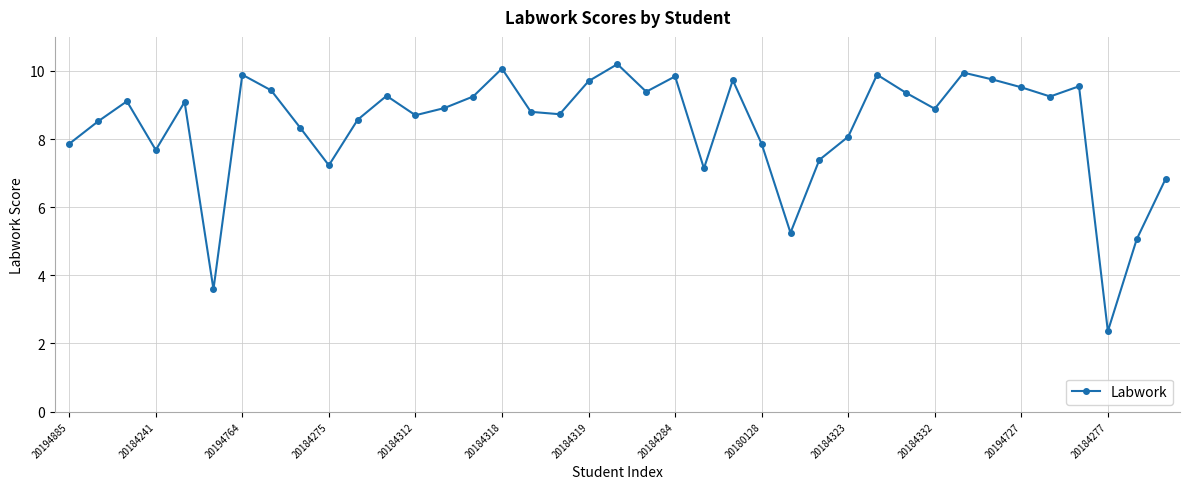

What is the difference between the second highest and minimum values?

7.7